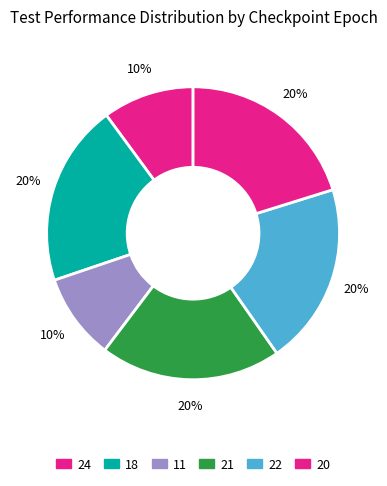

Count the number of slices in the pie.

6